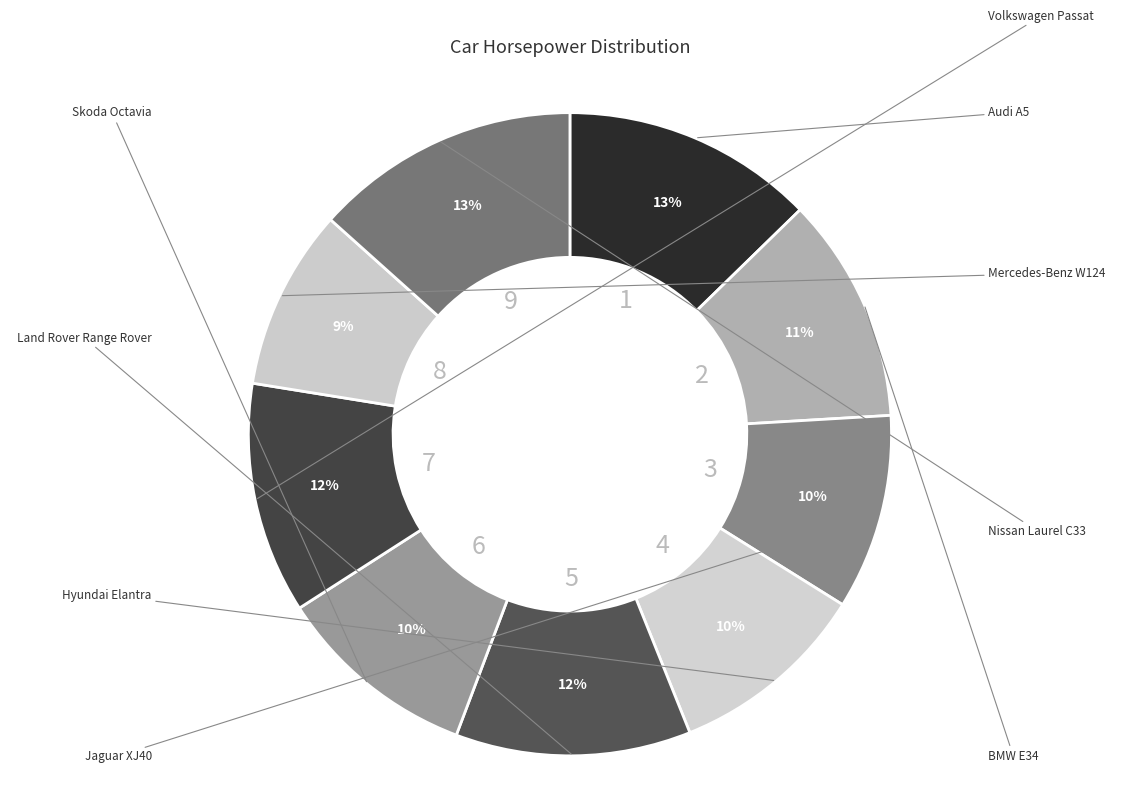

Which category has the biggest portion of the pie?

Nissan Laurel C33